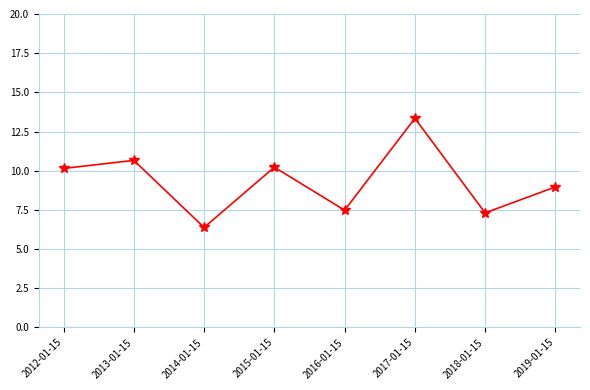

Approximately how many times larger is the value at 2016-01-15 compared to 2013-01-15?

0.7